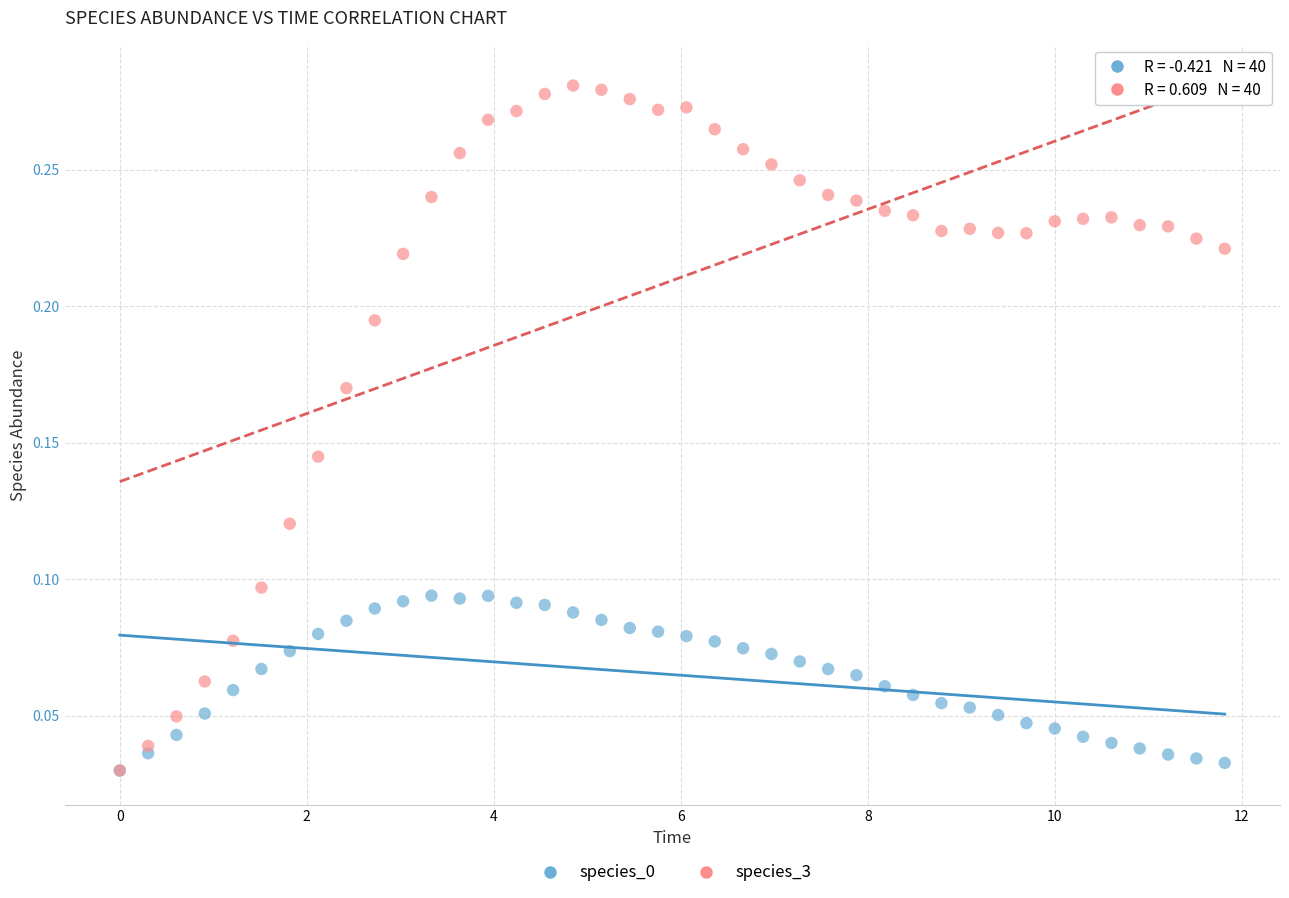

Which series has the largest Y range (max minus min)?

species_3